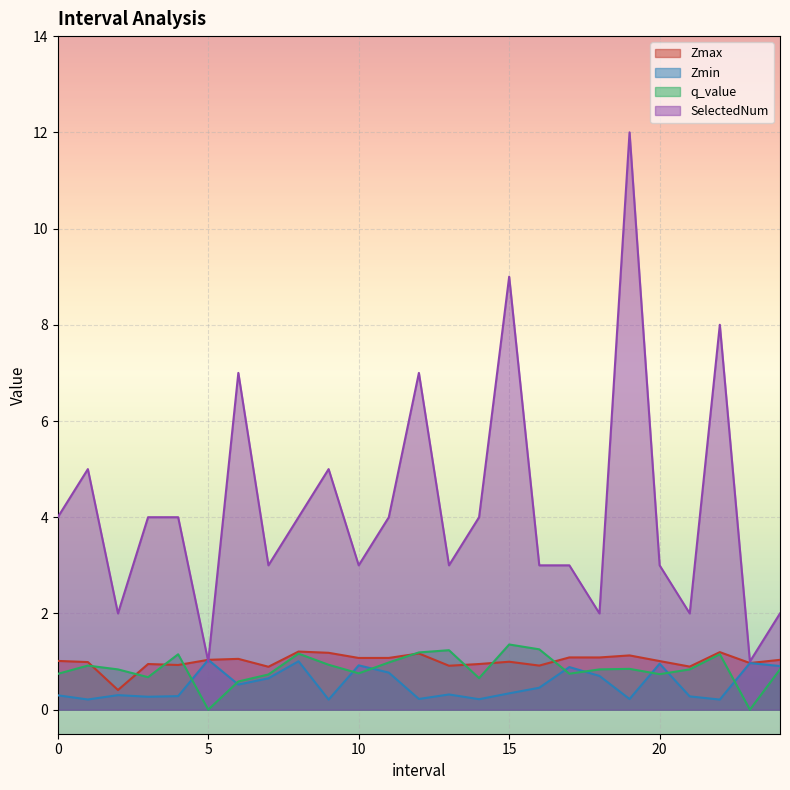

What is the label of the 24th point from the right?

1.0